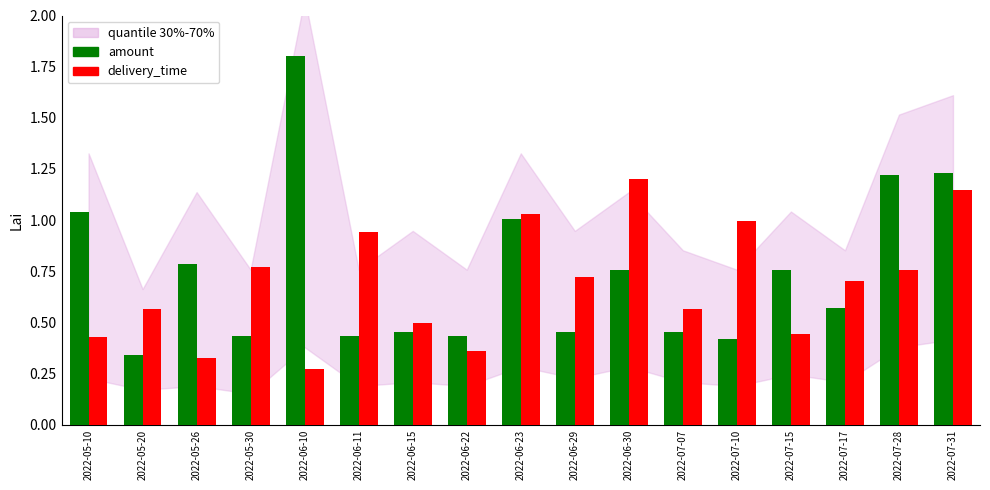

Which category has the lowest value in the delivery_time series?

2022-06-10